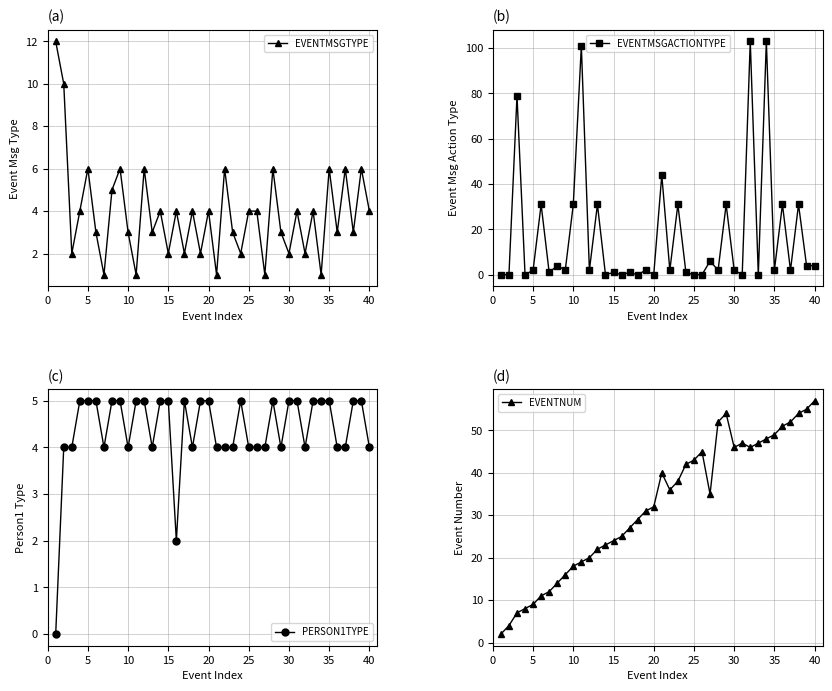

What is the average value of the EVENTNUM series?

32